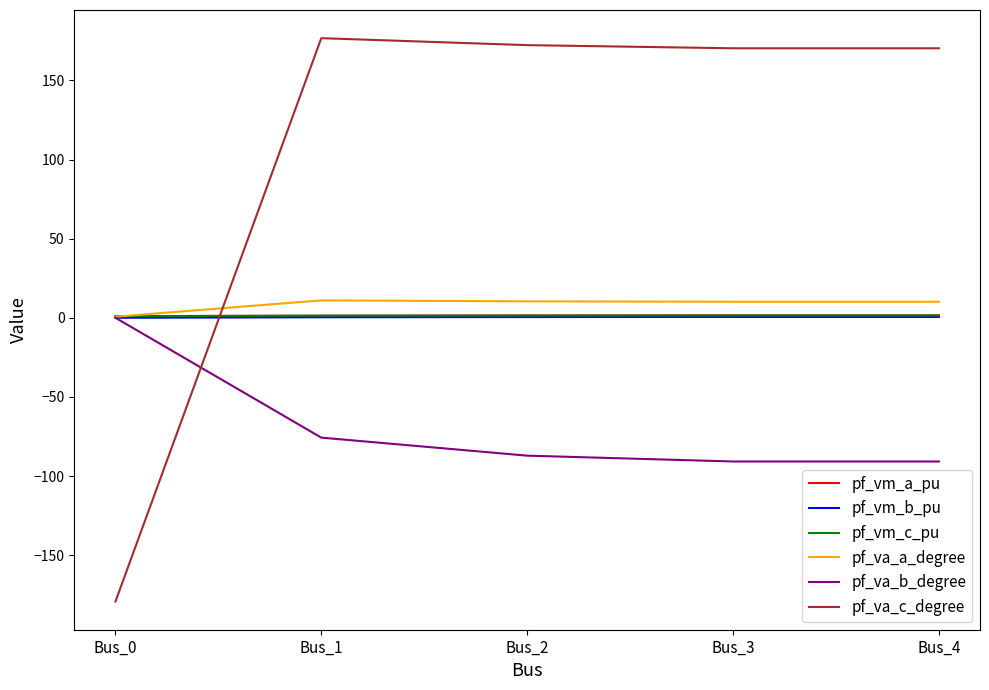

Which category has the lowest value across all series?

Bus_0